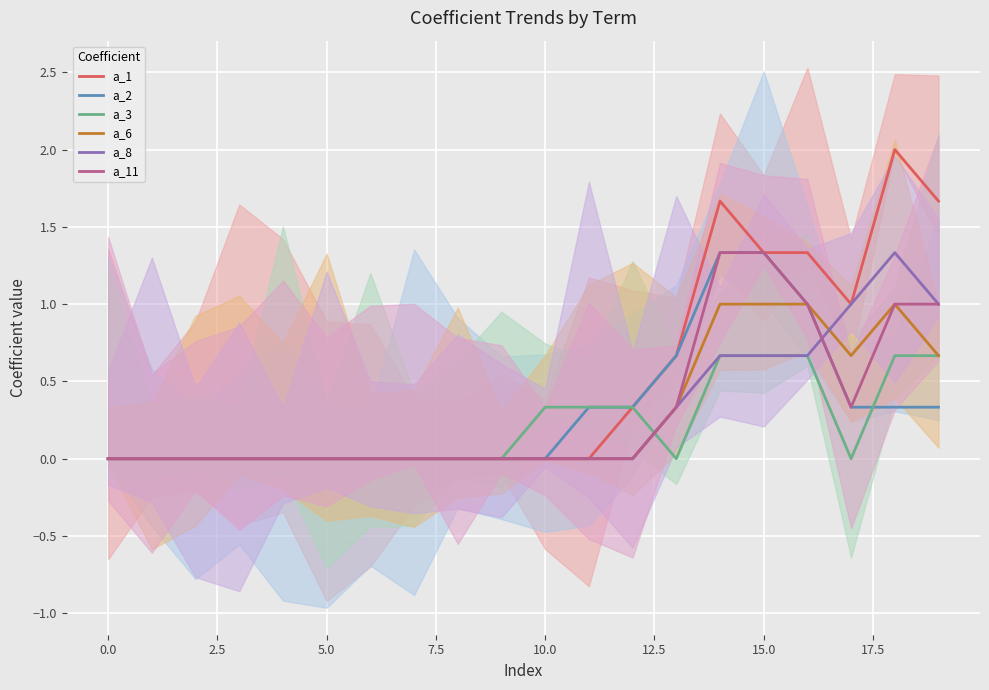

True or false: a_2 and a_11 cross at least once.

False